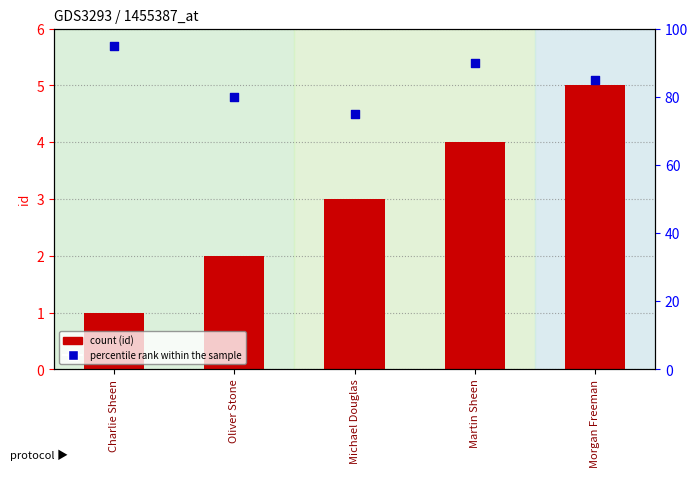

Which series has the largest total across all categories?

percentile rank within the sample